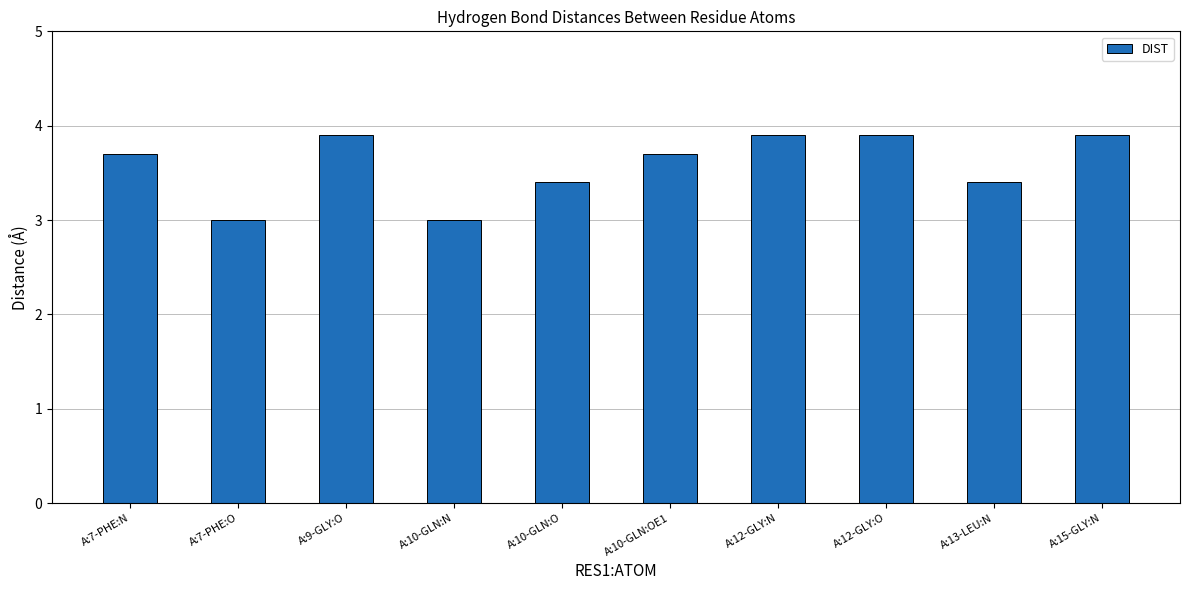

What is the approximate value at A:13-LEU:N?

3.4